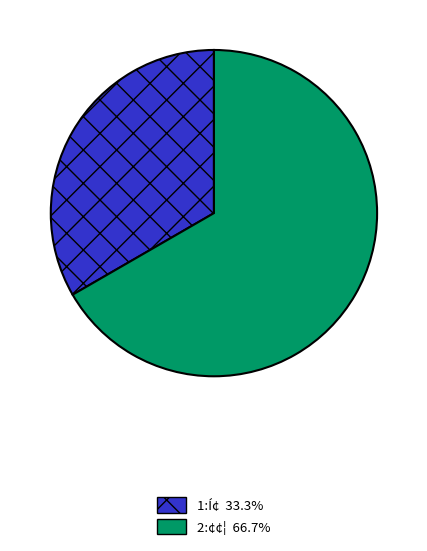

Rank the categories by value from highest to lowest.

2:¢¢¦, 1:Í¢